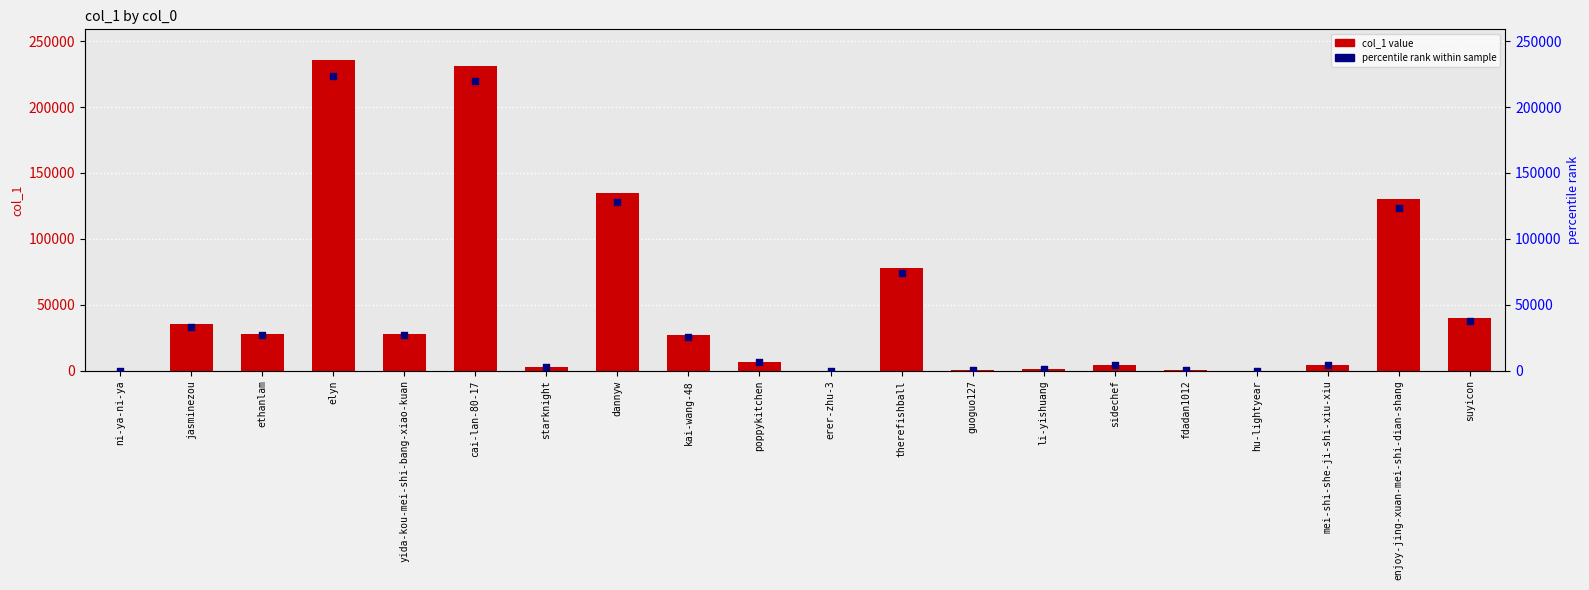

At how many categories does at least one series exceed 234618?

1